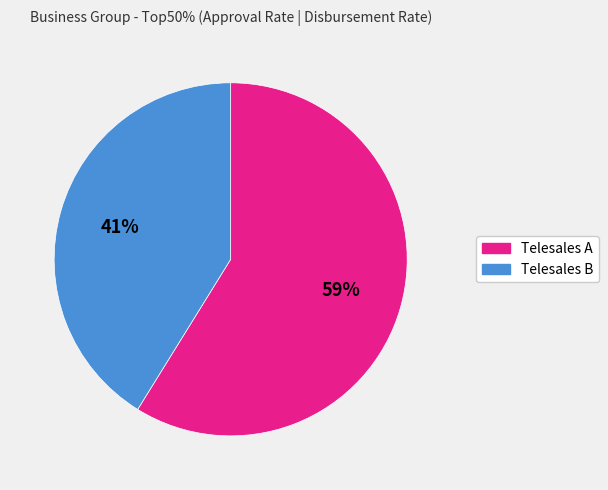

What is the largest slice in the pie chart?

Telesales A